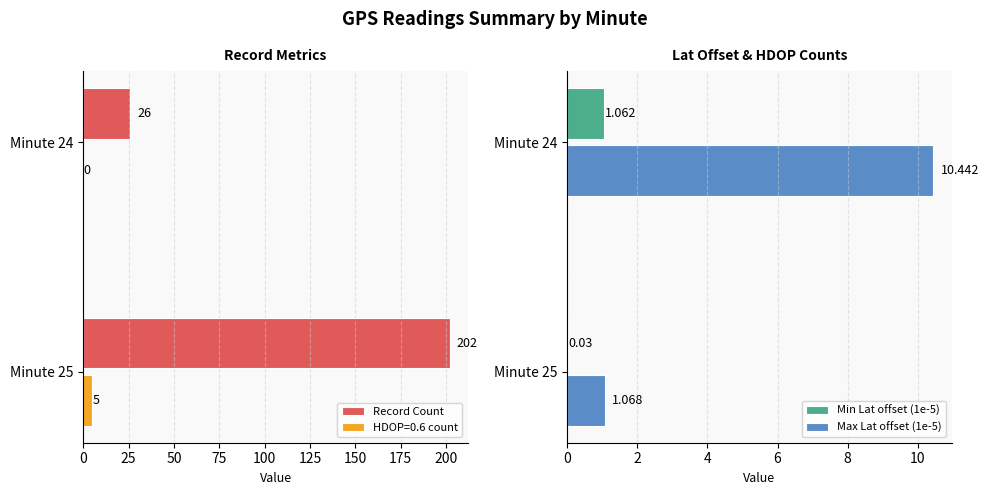

At how many categories does at least one series exceed 139?

1